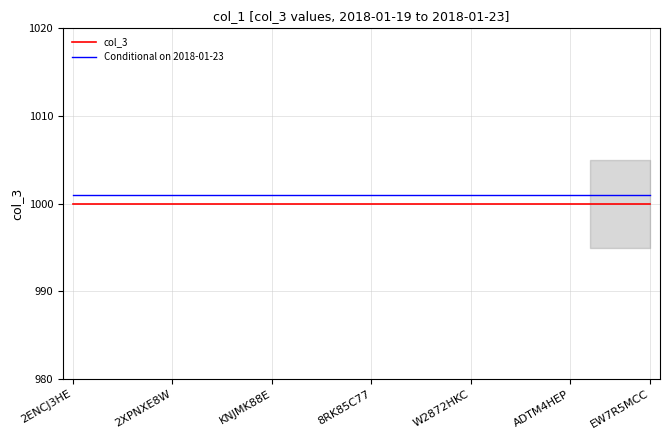

True or false: col_3 and Conditional on 2018-01-23 cross at least once.

False